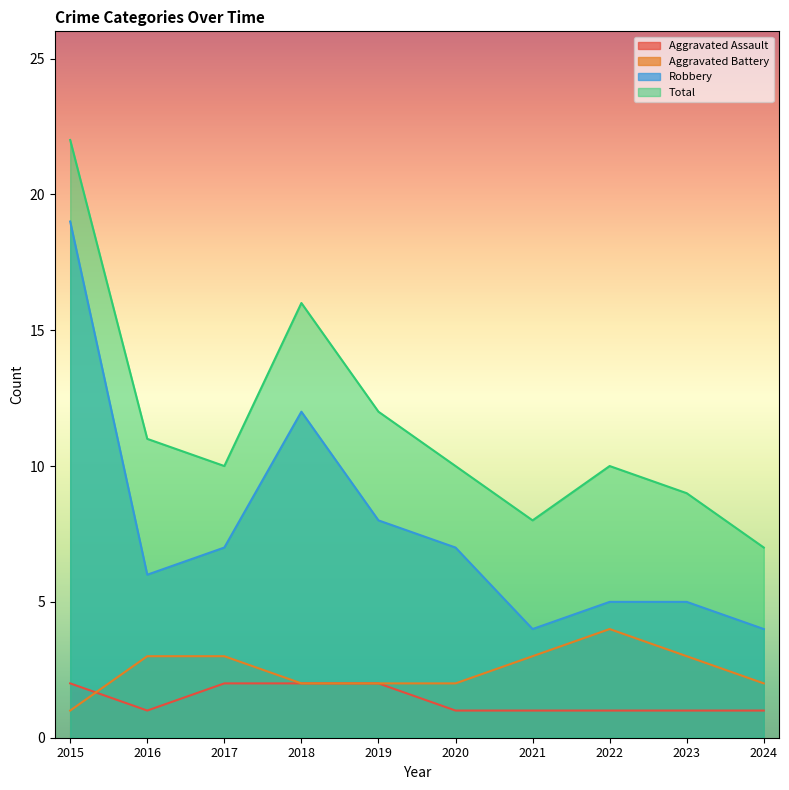

True or false: Aggravated Battery and Total cross at least once.

False